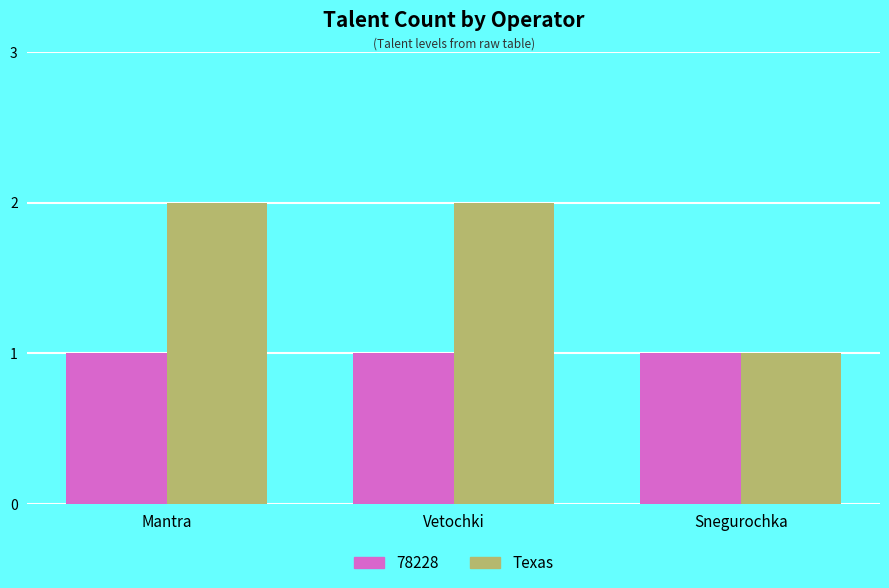

Which series has the widest spread of values?

Texas